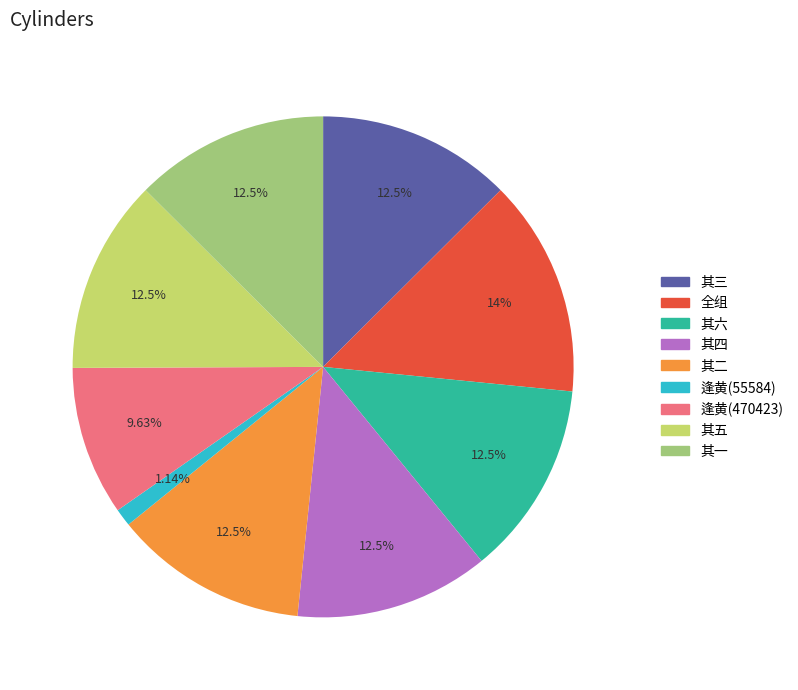

Does any single category account for the majority?

No